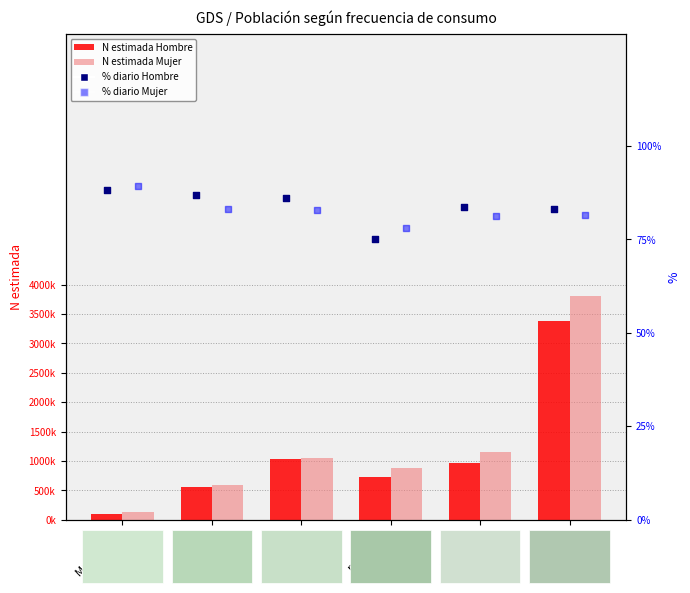

Which series reaches the minimum Y coordinate?

% diario Hombre